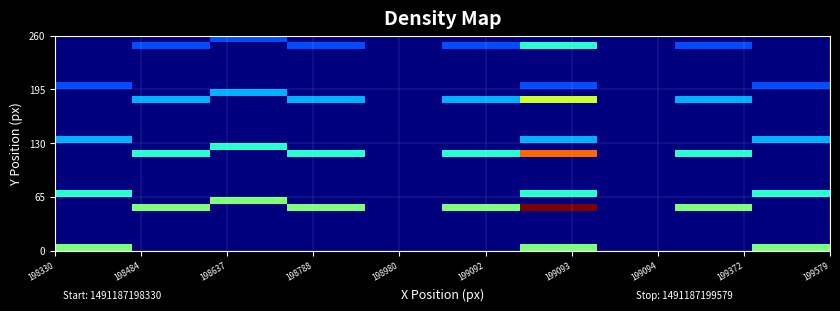

At how many categories does at least one series exceed 1?

1